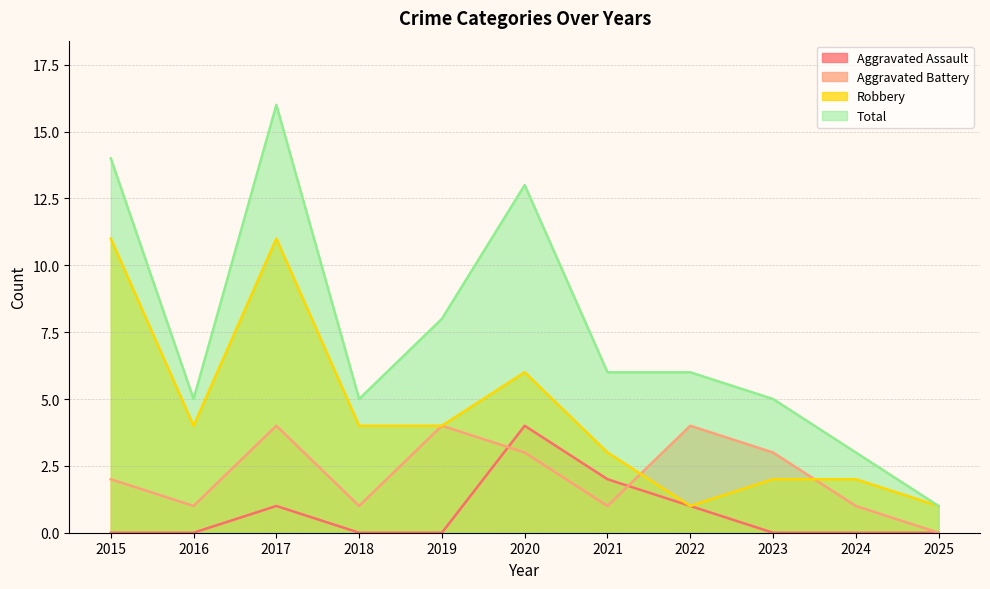

Reading right to left, extract all data points from this chart.

Aggravated Assault: 2025=0	2024=0	2023=0	2022=1	2021=2	2020=4	2019=0	2018=0	2017=1	2016=0	2015=0
Aggravated Battery: 2025=0	2024=1	2023=3	2022=4	2021=1	2020=3	2019=4	2018=1	2017=4	2016=1	2015=2
Robbery: 2025=1	2024=2	2023=2	2022=1	2021=3	2020=6	2019=4	2018=4	2017=11	2016=4	2015=11
Total: 2025=1	2024=3	2023=5	2022=6	2021=6	2020=13	2019=8	2018=5	2017=16	2016=5	2015=14